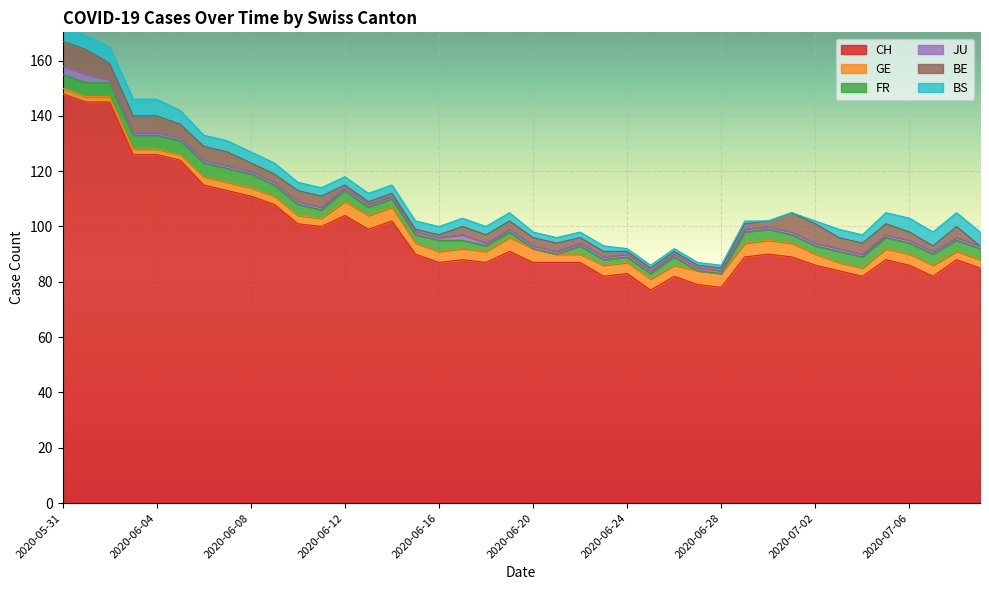

What is the minimum value for CH?

77